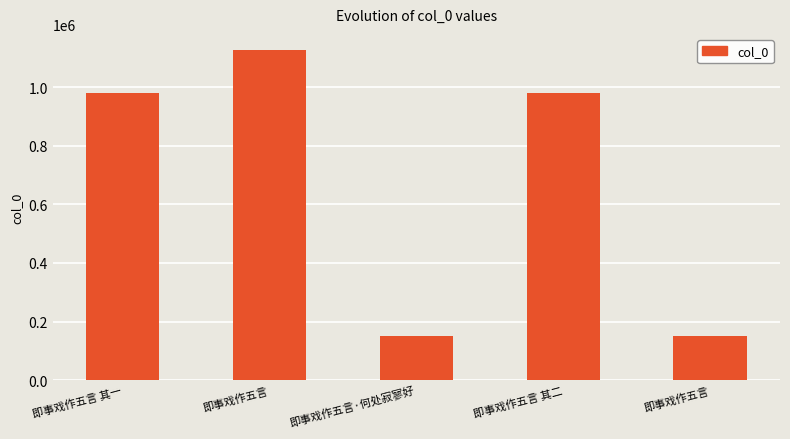

Rank the categories by value from highest to lowest.

即事戏作五言, 即事戏作五言 其一, 即事戏作五言 其二, 即事戏作五言·何处寂寥好, 即事戏作五言